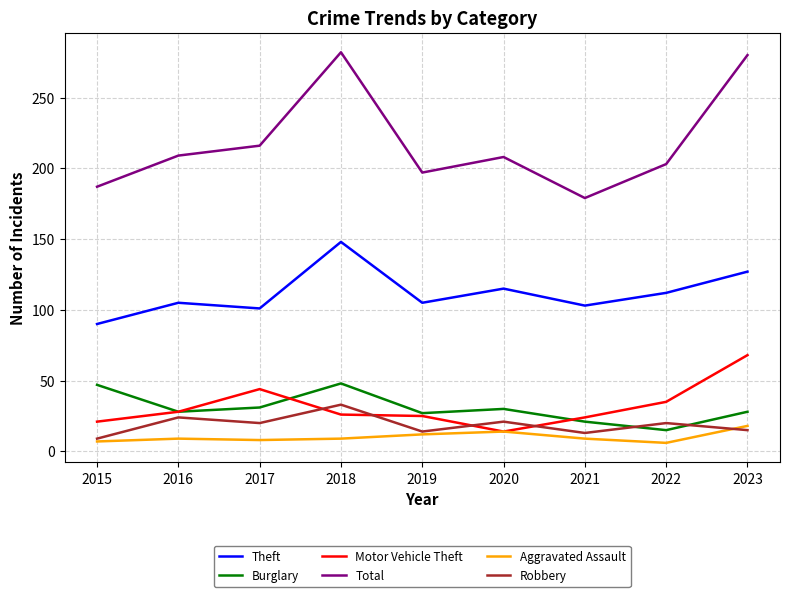

What value does the Aggravated Assault series have at 2023?

18